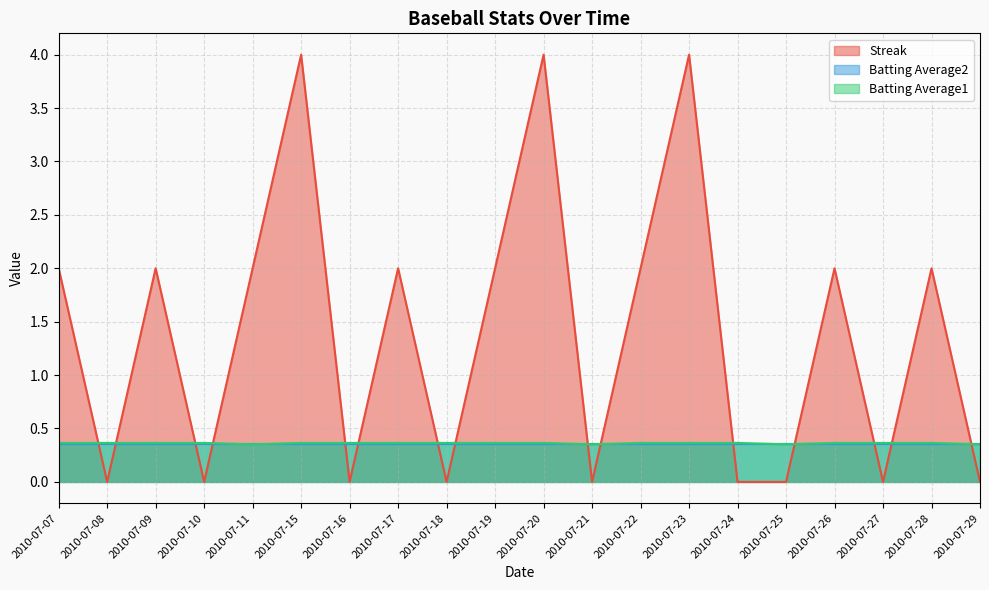

At how many categories does at least one series exceed 2?

3